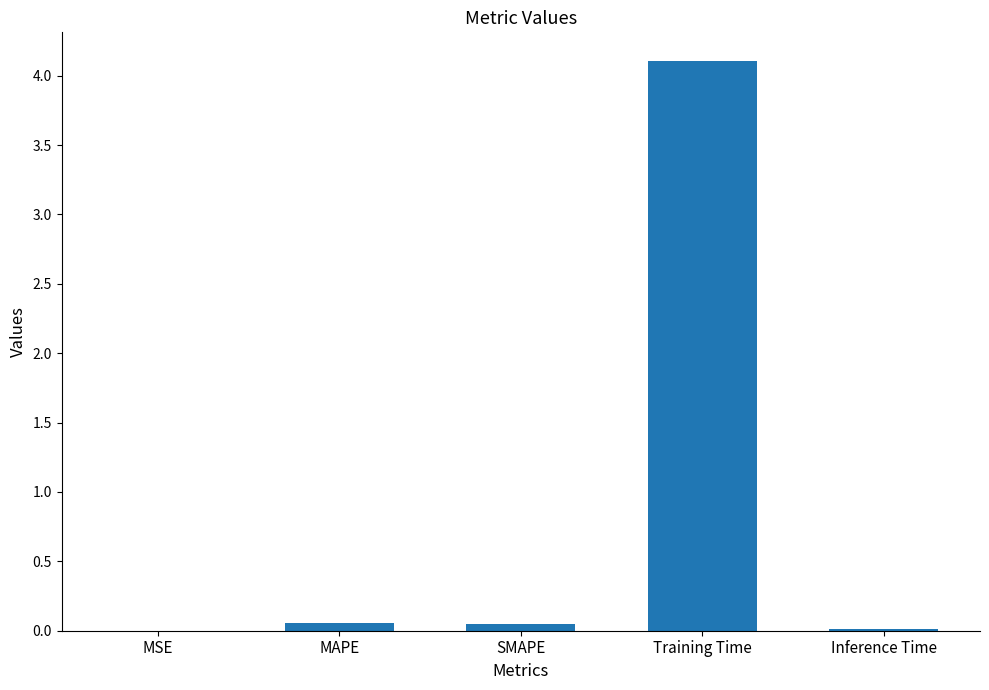

Is it true that the value at Training Time is 4.1?

True